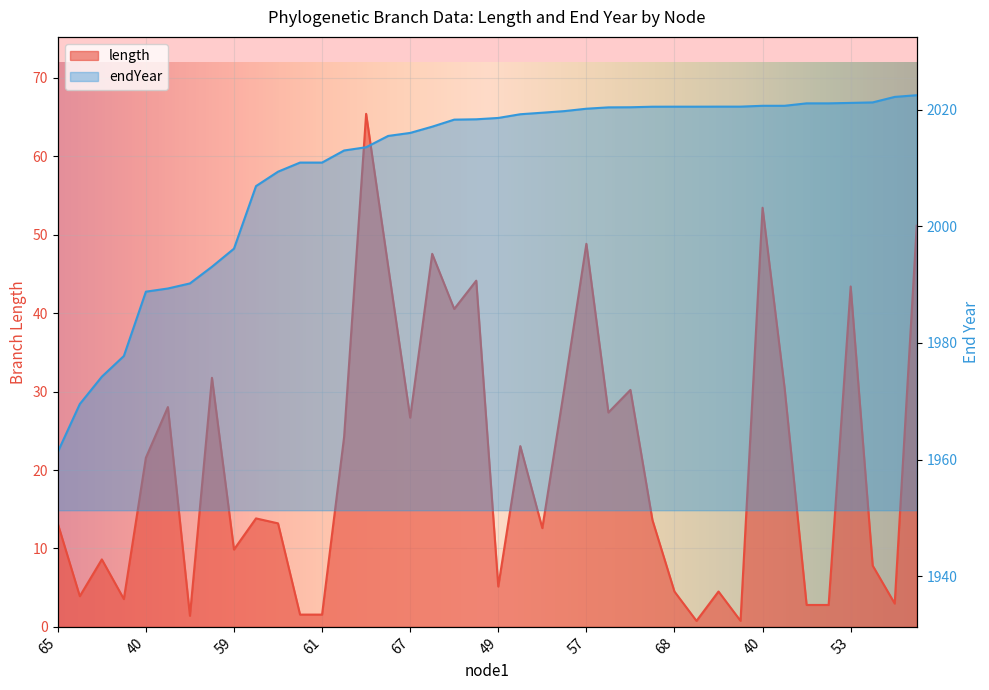

What is the difference between the maximum and minimum values in the endYear series?

61.2